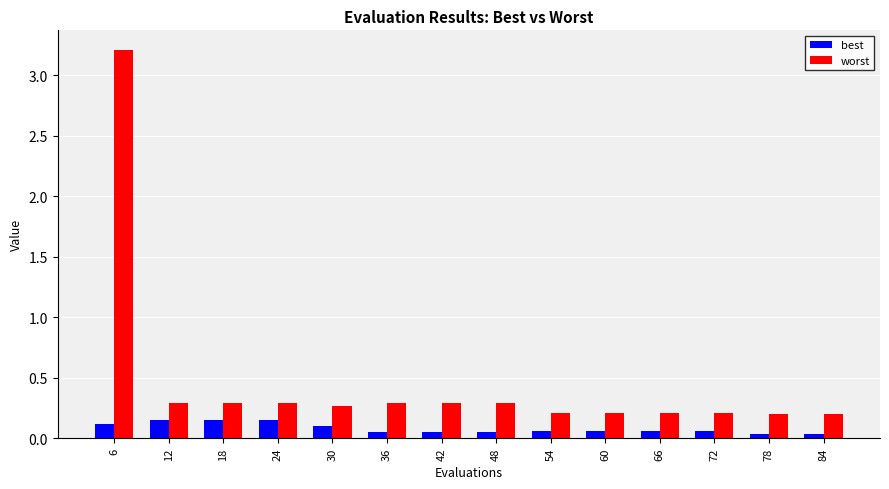

Which series has the largest range (max minus min)?

worst